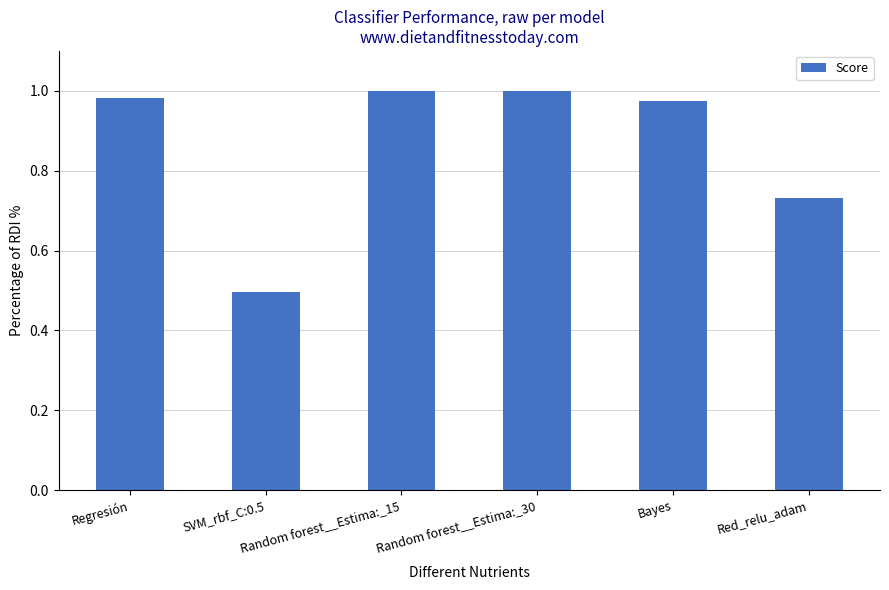

How many bars are there in total?

6